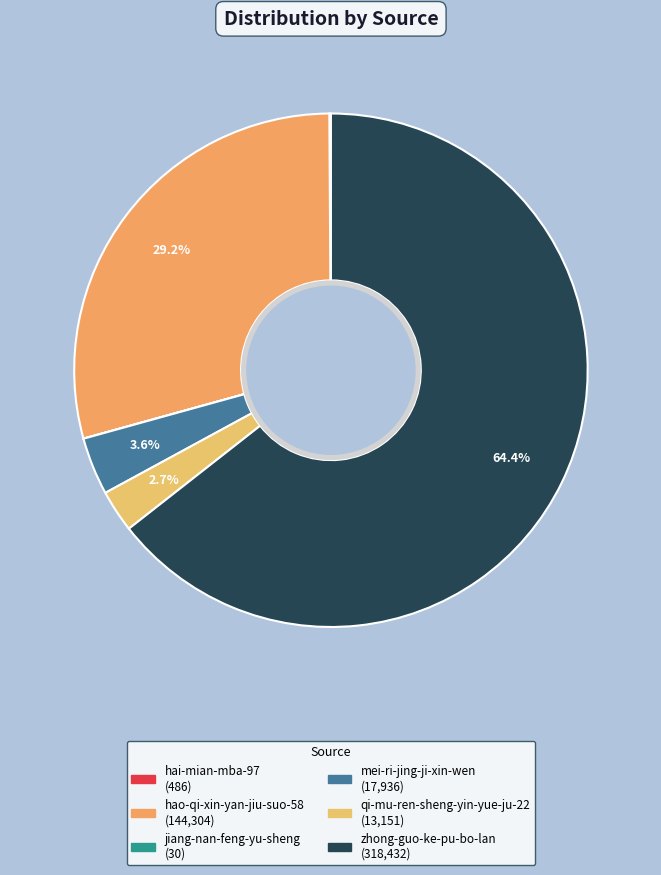

Does any single category account for the majority?

Yes